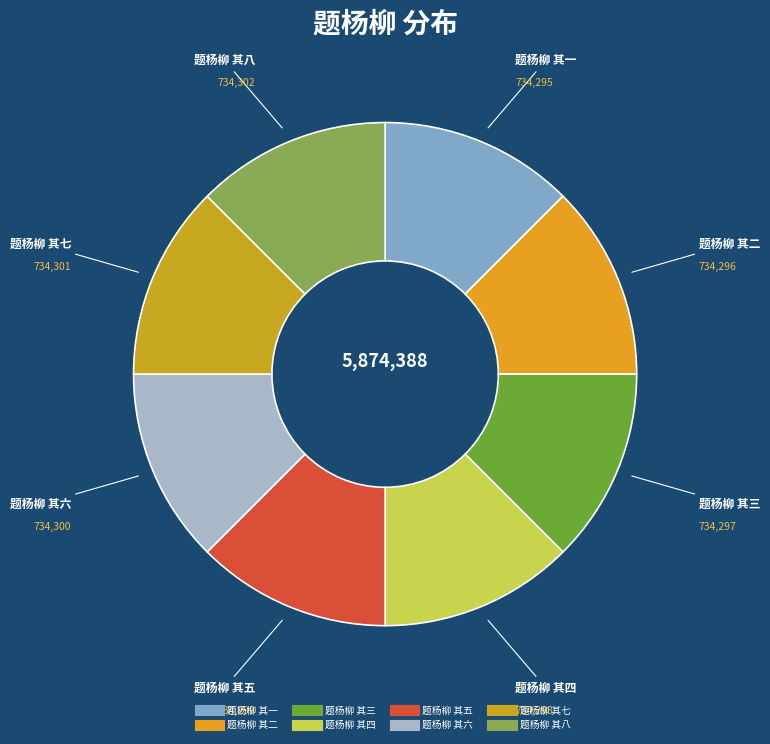

What percentage is the 题杨柳 其八 slice, to the nearest percent?

13%